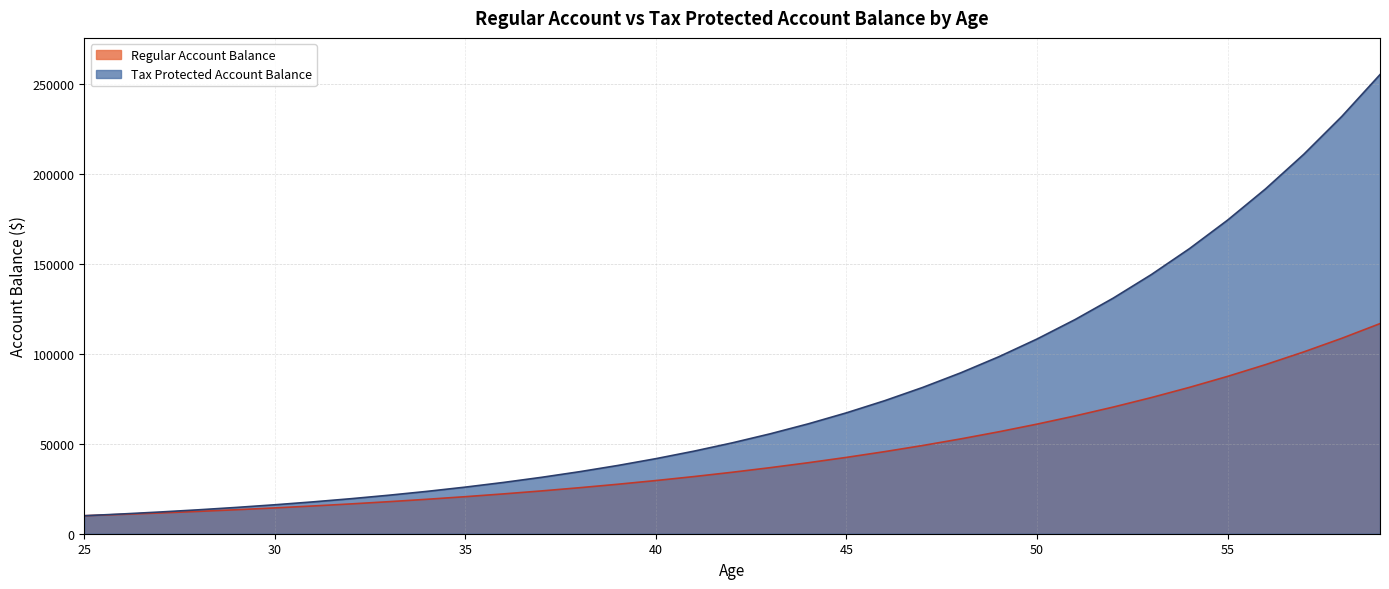

The Tax Protected Account Balance series shows 61159.1 at 44. True or false?

True